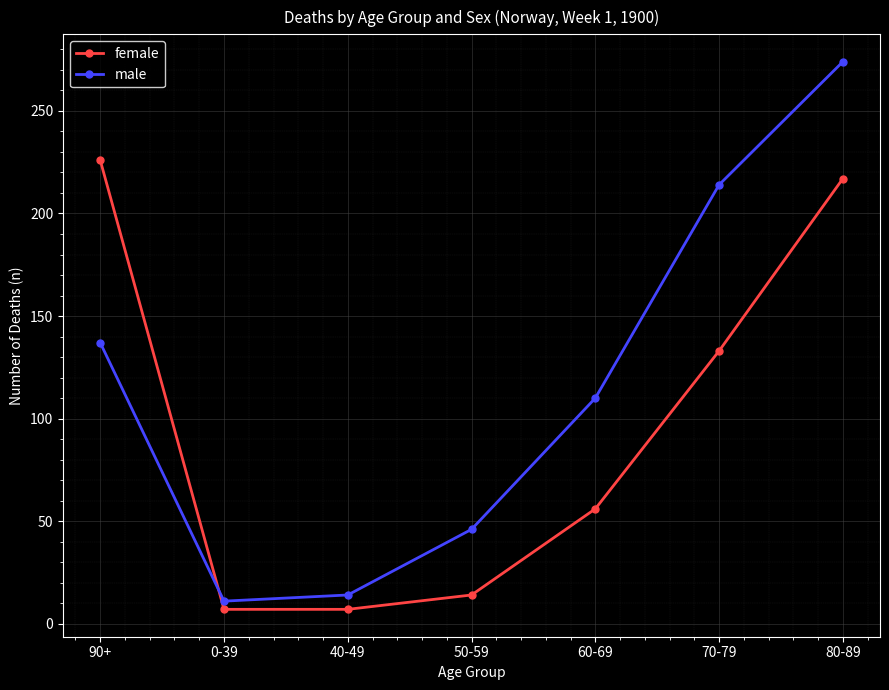

Which series has the largest range (max minus min)?

male